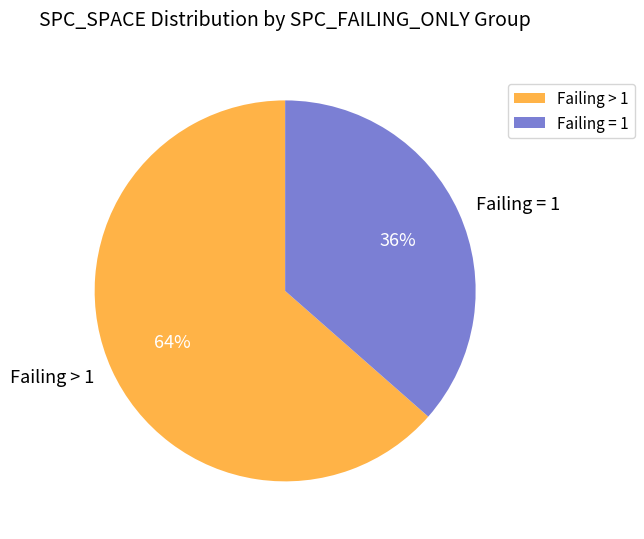

Which has a higher value, Failing > 1 or Failing = 1?

Failing > 1